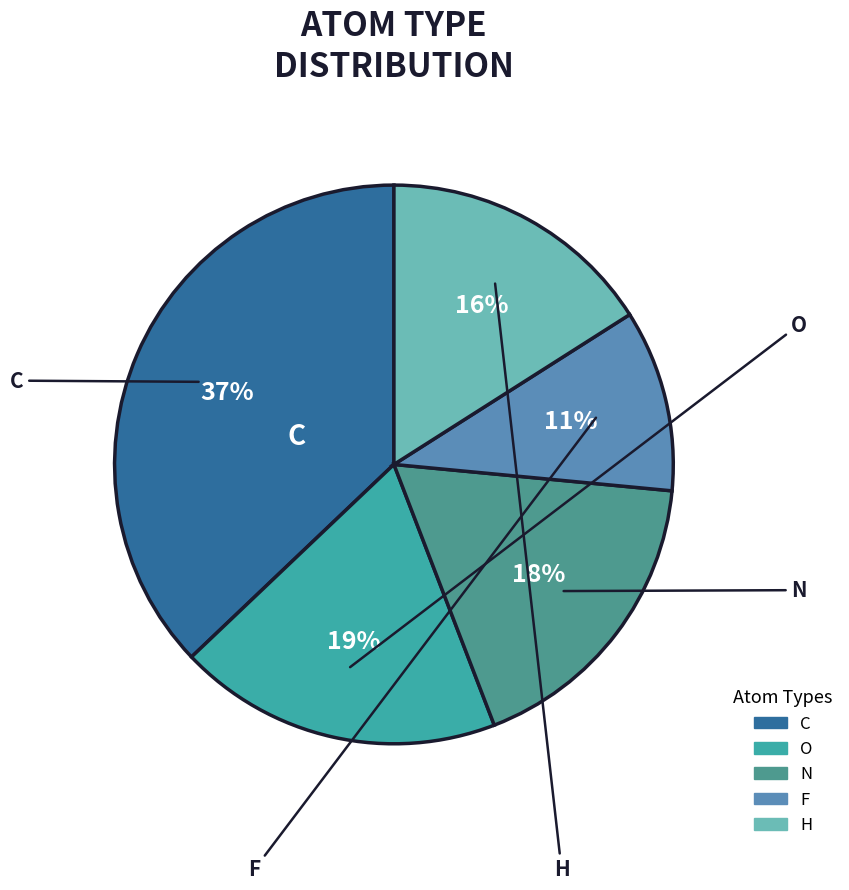

Rank the categories by value from lowest to highest.

F, H, N, O, C